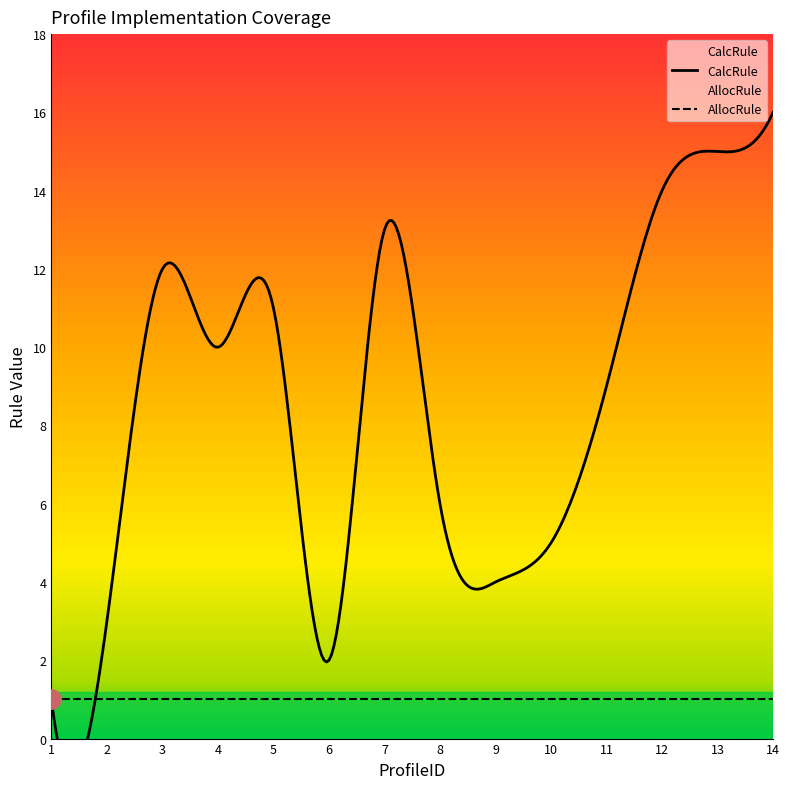

True or false: AllocRule and CalcRule cross at least once.

False